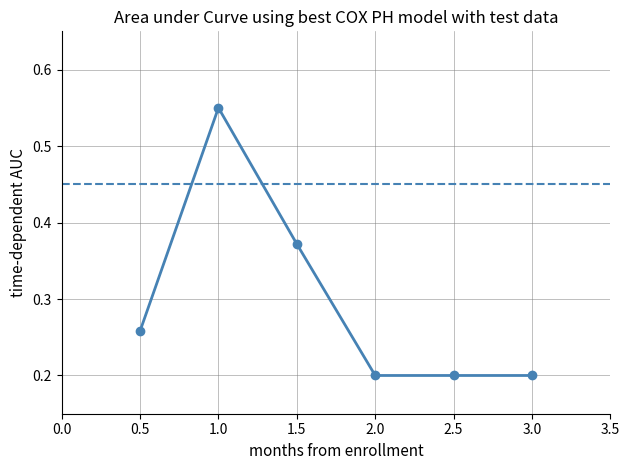

What is the difference between the maximum and minimum values?

0.4